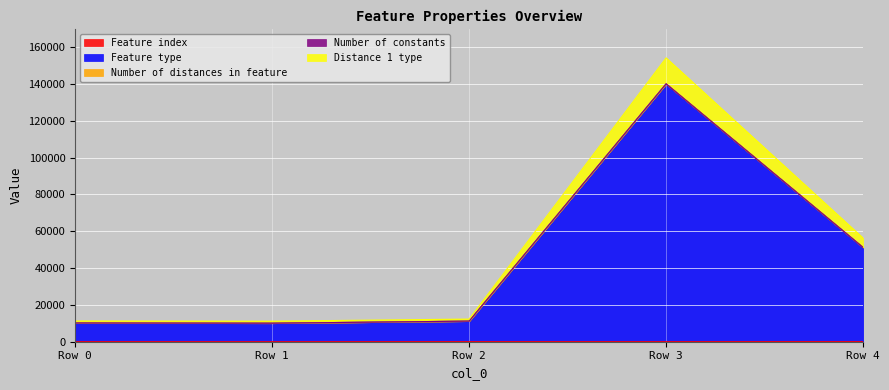

Does the chart display data point markers on the line(s)?

No